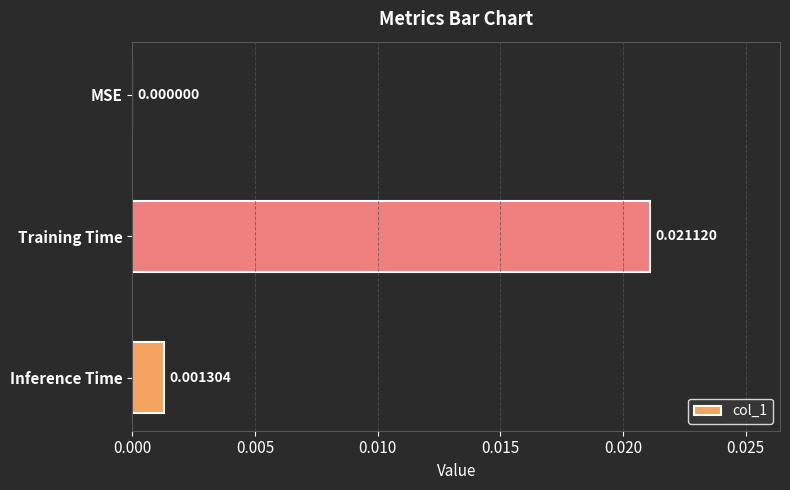

Between Inference Time and MSE, which is larger?

Inference Time